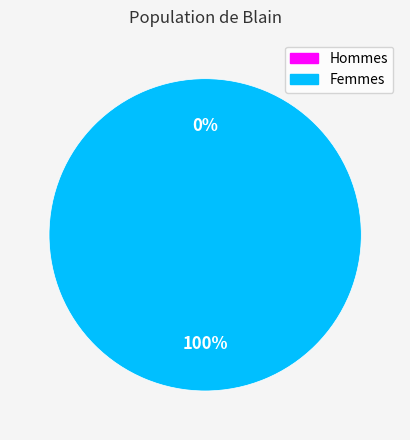

To the nearest percent, what is the average slice percentage?

50%